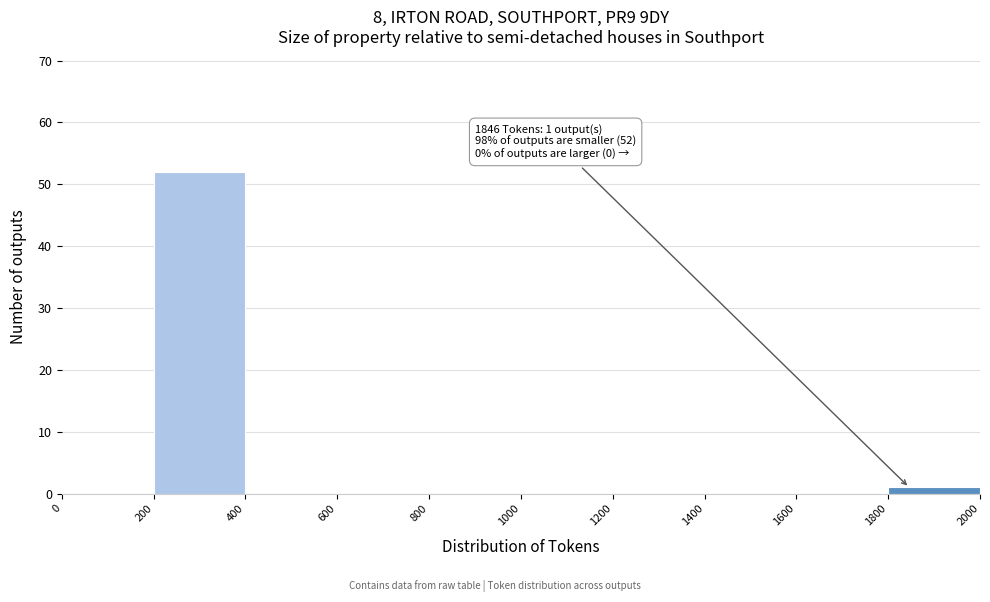

Which range on the x-axis has the tallest bar?

200 to 400